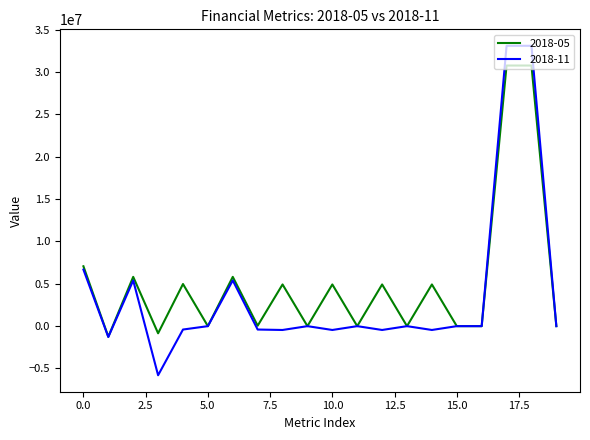

Which series has the widest spread of values?

2018-11